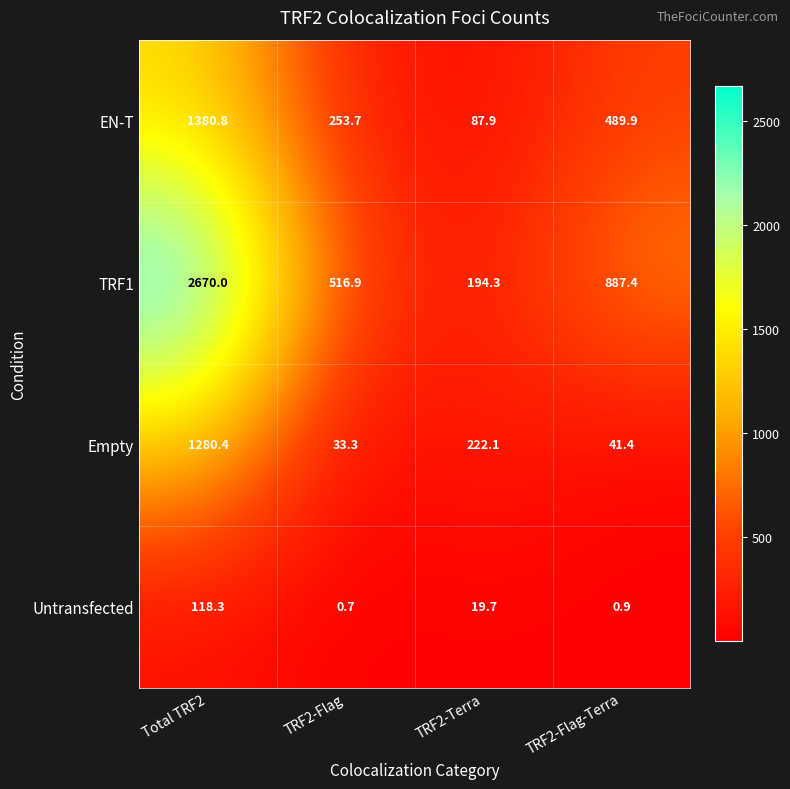

What is the minimum value for EN-T?

87.9